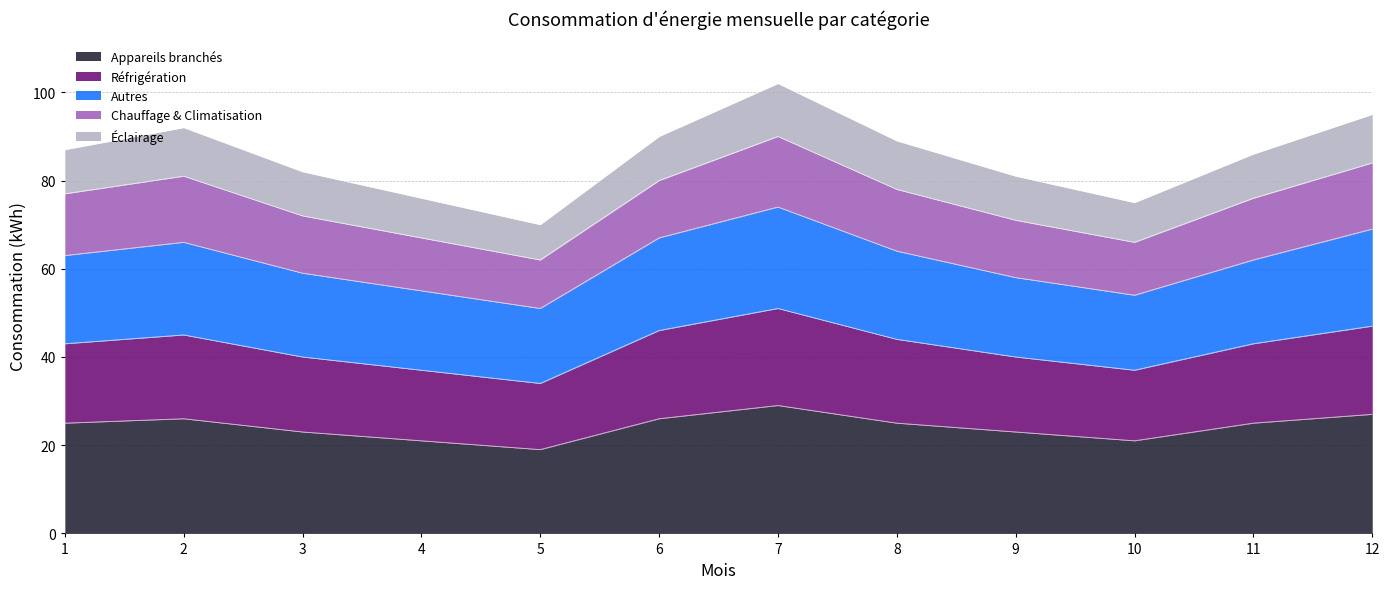

What is the sum of all Appareils branchés values?

290